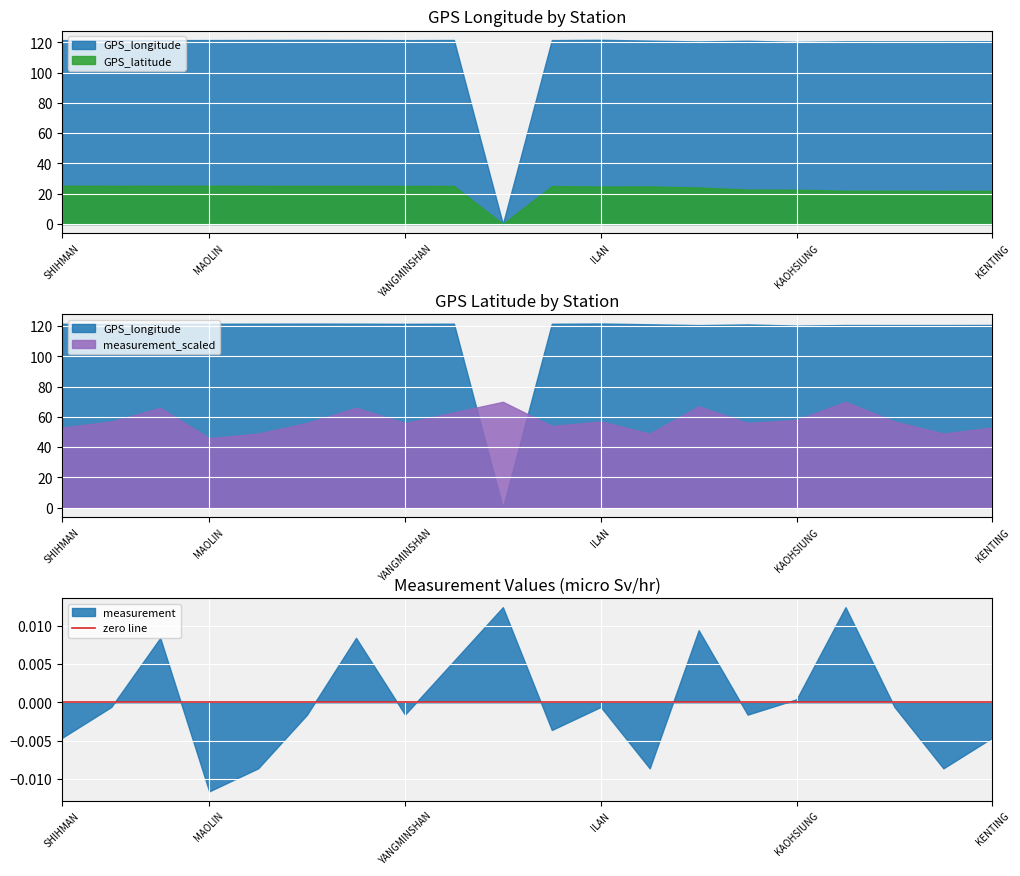

At which category does GPS_latitude reach its first local peak?

MAOLIN